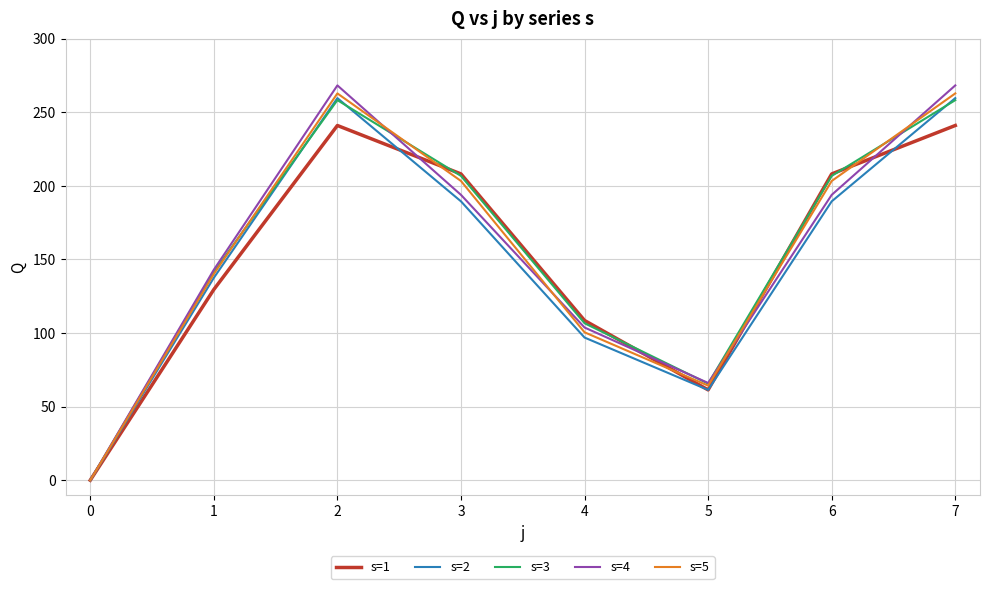

Reading left to right, what are all the values shown in this chart?

s=1: 0.0	129.6	241.0	208.1	108.5	61.4	208.1	241.0
s=2: 0.0	137.5	259.6	189.4	96.9	61.4	189.4	259.6
s=3: 0.0	141.5	258.2	206.7	106.6	65.6	206.7	258.2
s=4: 0.0	143.0	268.2	193.8	103.7	66.1	193.8	268.2
s=5: 0.0	140.1	262.7	203.3	100.5	64.3	203.3	262.7